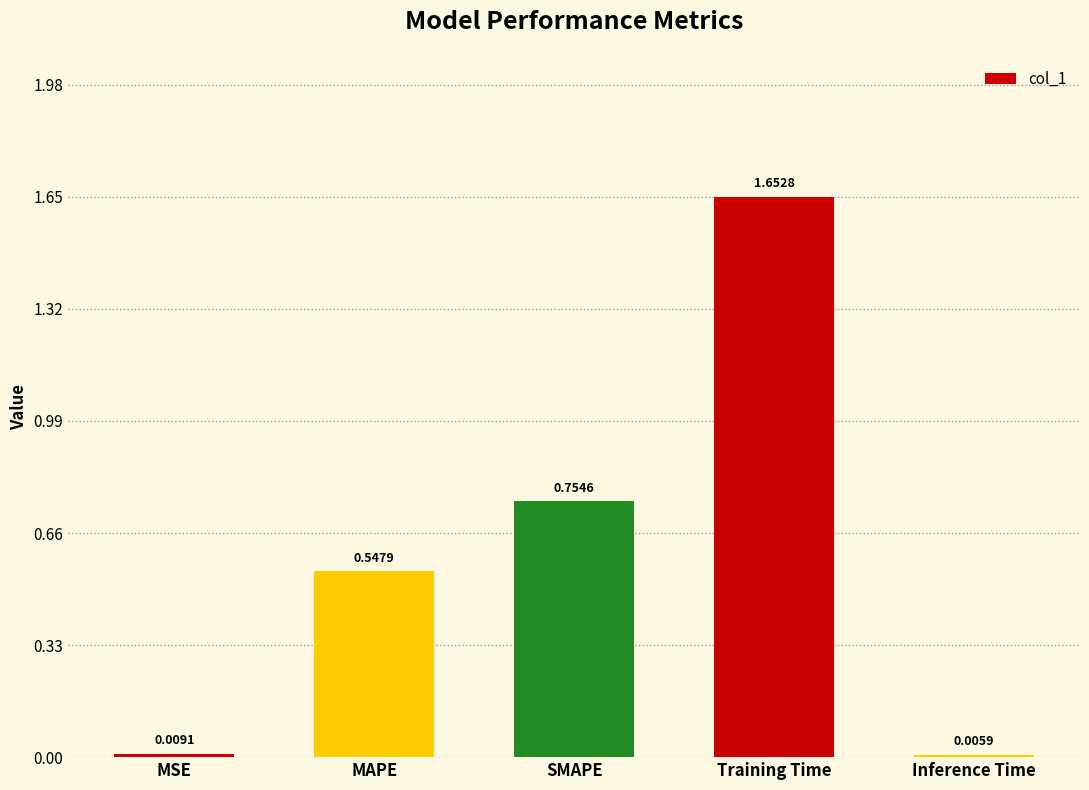

At which label is the value closest to 0?

Inference Time